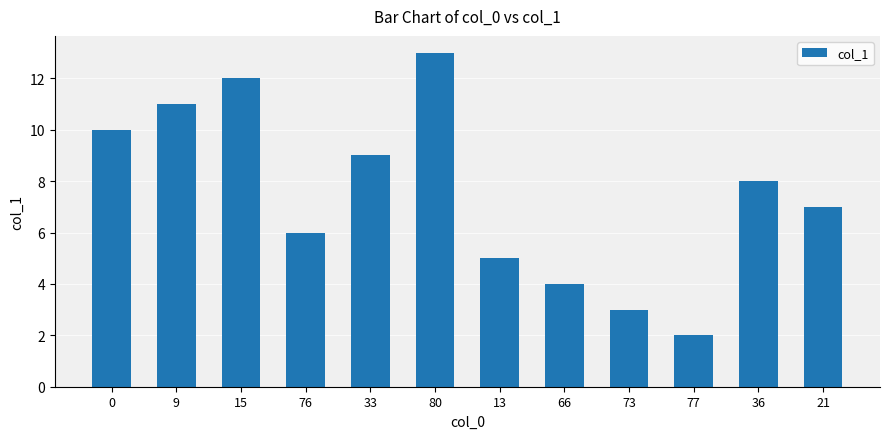

List the labels in order of value, smallest first.

77, 73, 66, 13, 76, 21, 36, 33, 0, 9, 15, 80